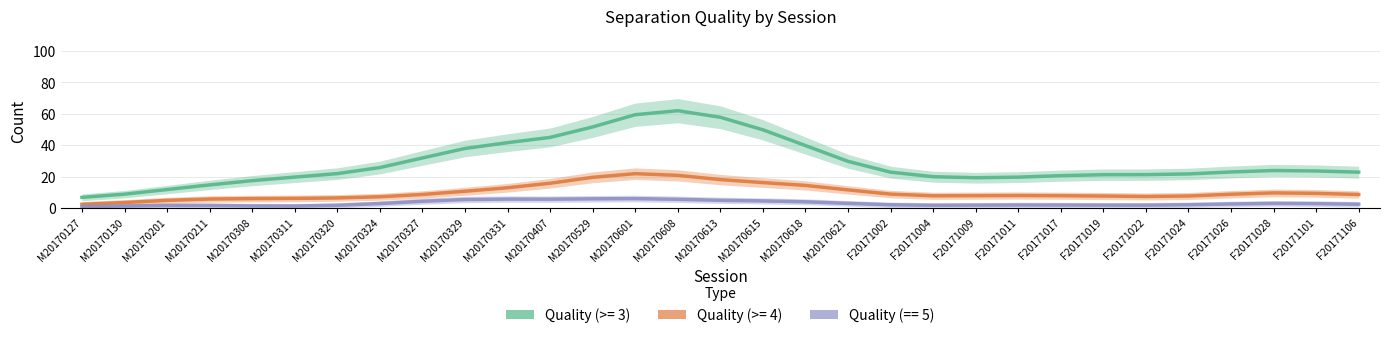

List the series in order of their peak value, highest first.

Quality (>= 3), Quality (>= 4), Quality (== 5)